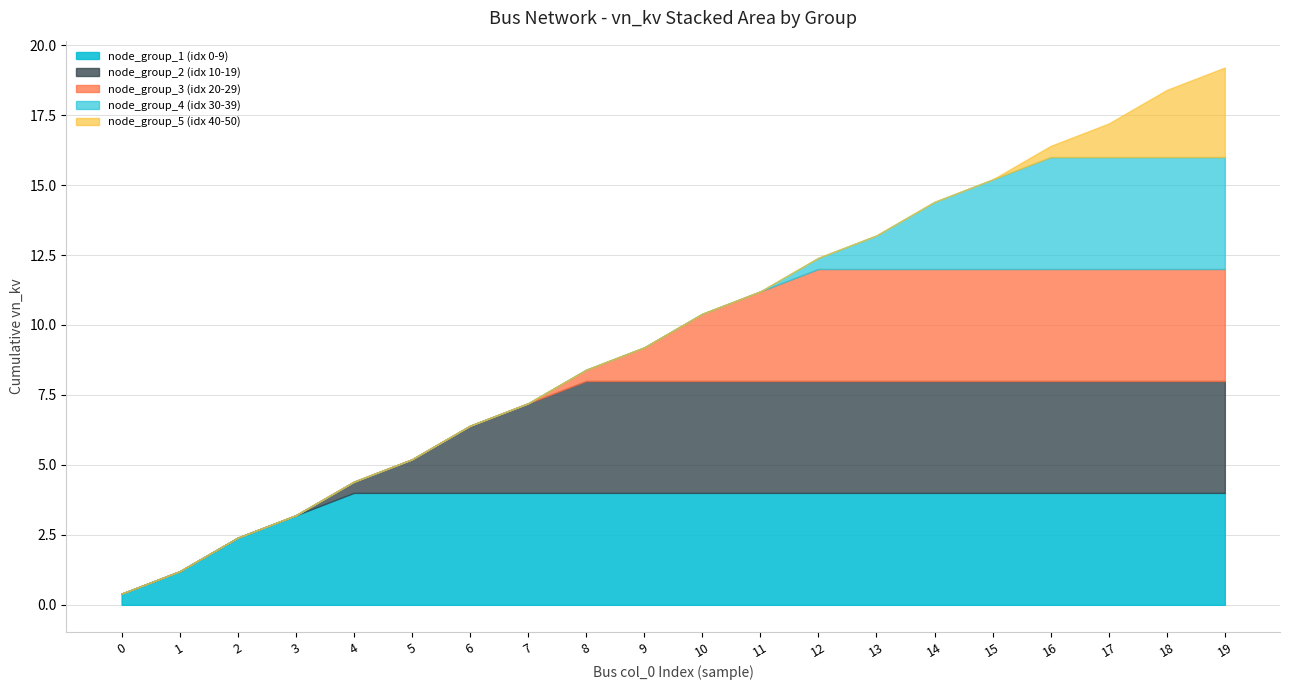

Read the col_0 (index) value at 10.

10.0